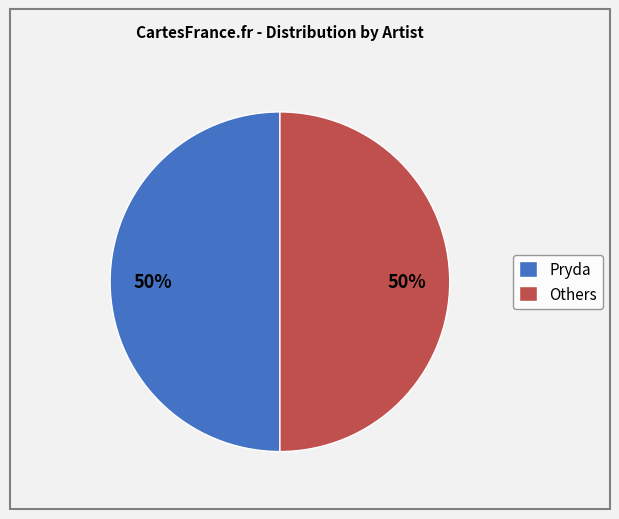

To the nearest percent, what portion does Others represent?

50%